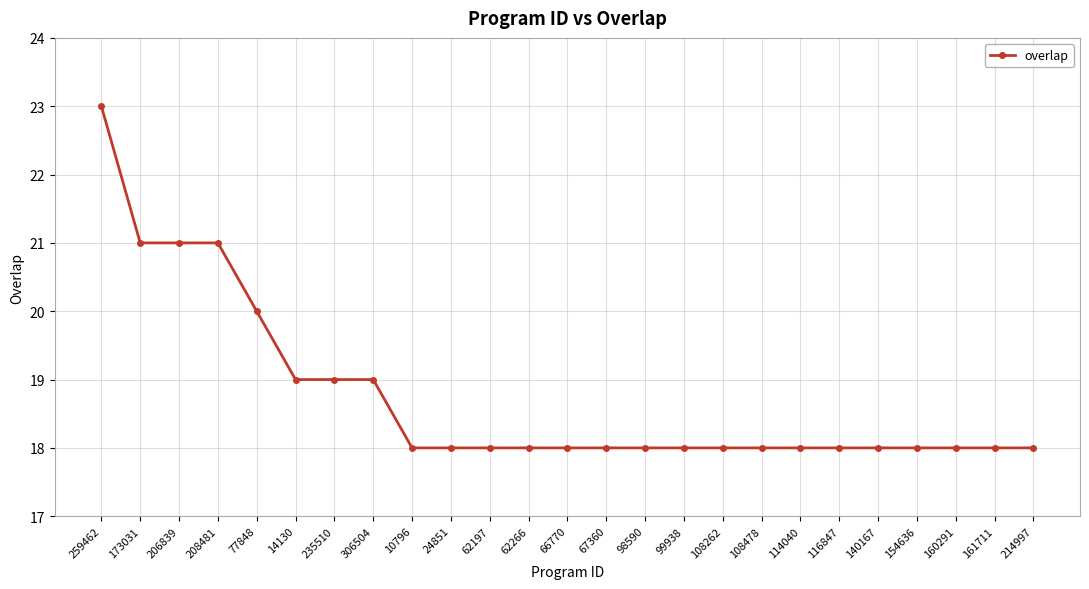

At which category does the chart reach its peak across all series?

259462